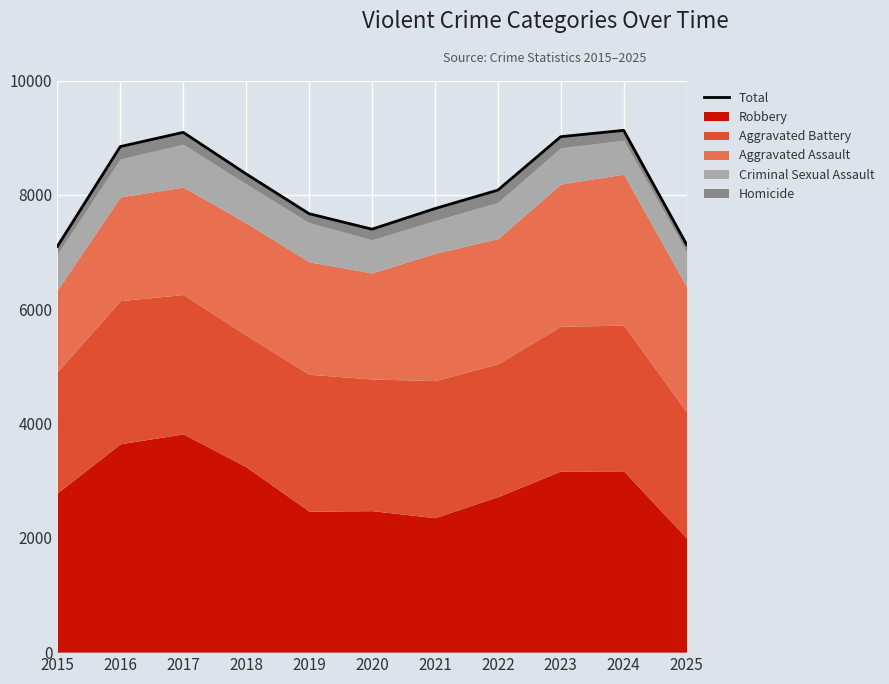

What is the change in value from 2015 to 2018?

+1268